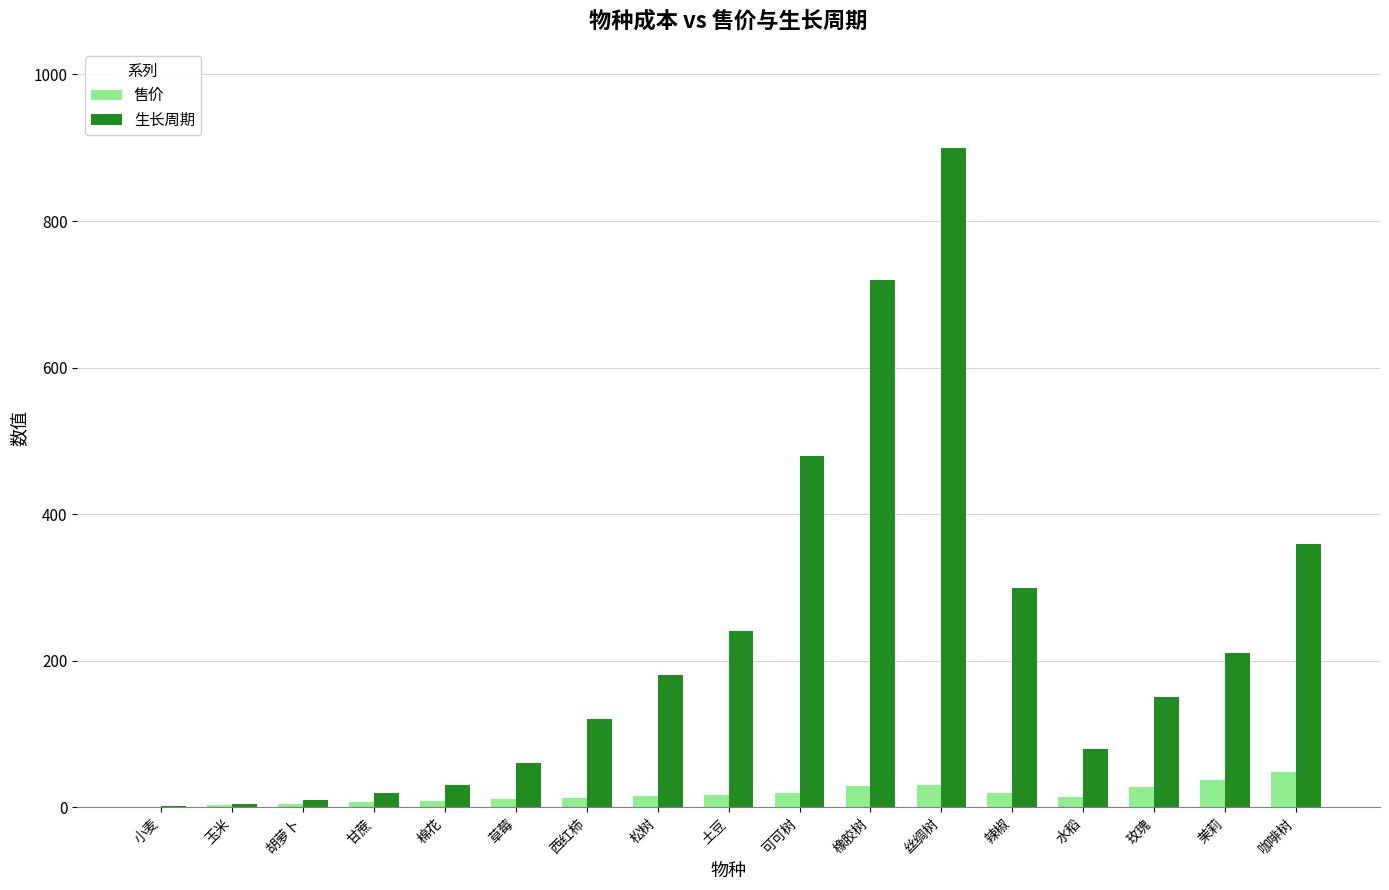

Which series changed the most between 小麦 and 可可树?

生长周期